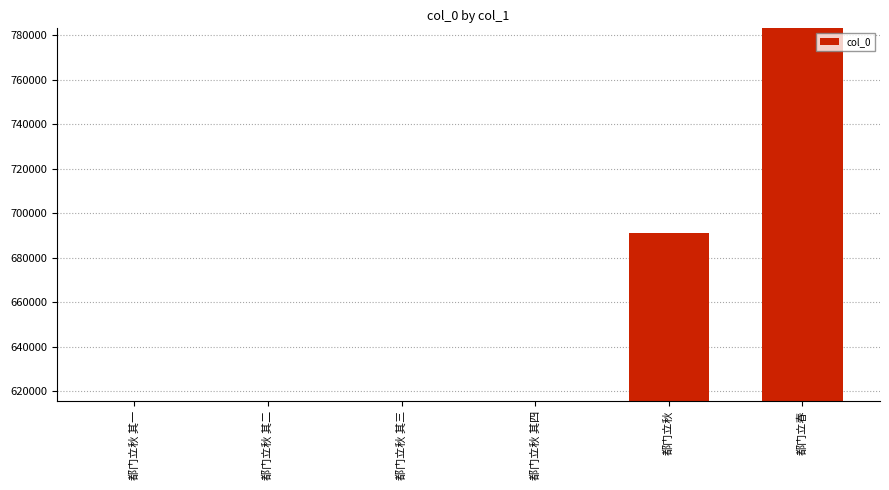

What is the label of the 3rd bar from the right?

都门立秋 其四